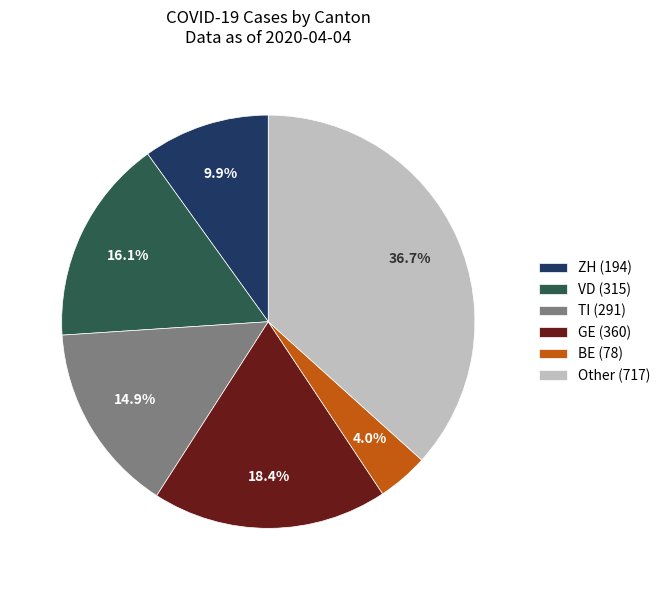

What is the total percentage of ZH (194) and Other (717)?

46.6%